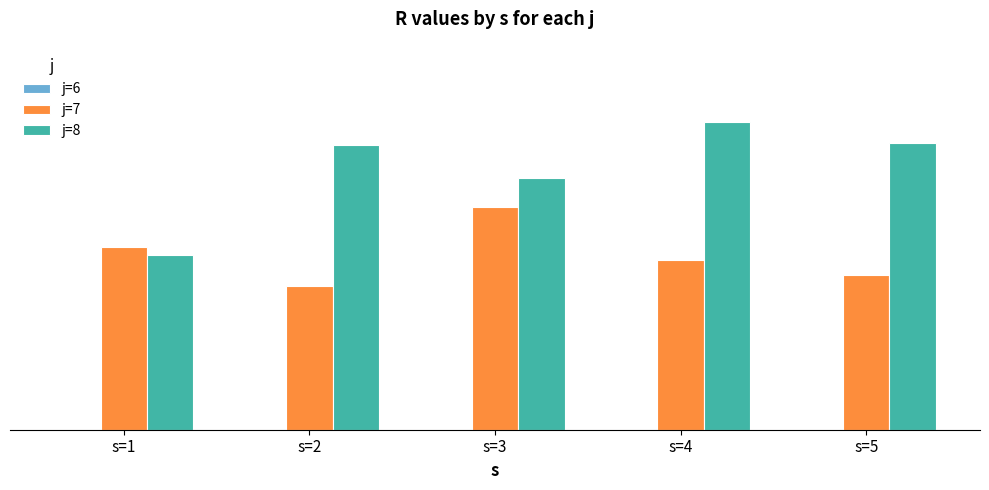

Between s=2 and s=5, which series saw the biggest shift?

j=7